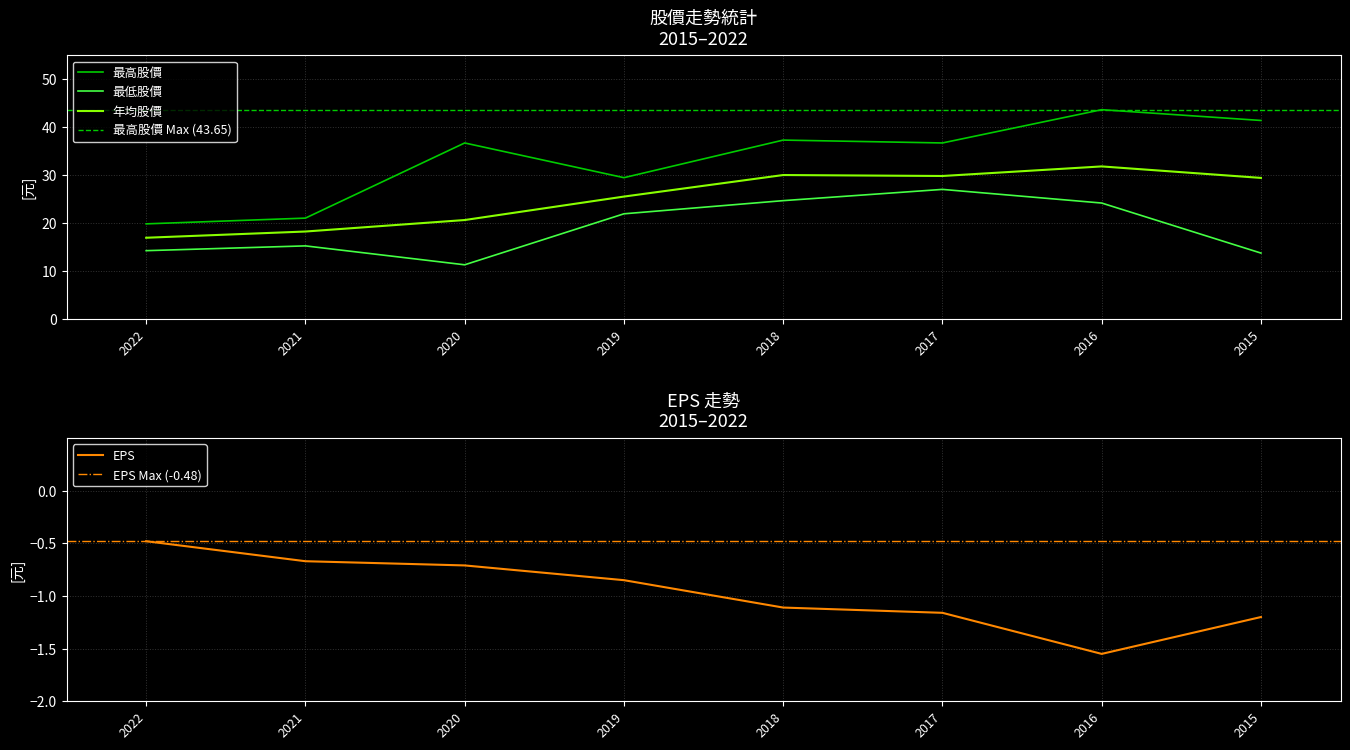

Reading left to right, transcribe all the data shown in this chart.

最高股價: 2022=19.8	2021=21.0	2020=36.7	2019=29.4	2018=37.3	2017=36.7	2016=43.6	2015=41.4
最低股價: 2022=14.2	2021=15.2	2020=11.2	2019=21.9	2018=24.6	2017=27.0	2016=24.1	2015=13.7
年均股價: 2022=16.9	2021=18.2	2020=20.6	2019=25.5	2018=30.0	2017=29.8	2016=31.8	2015=29.4
EPS: 2022=-0.5	2021=-0.7	2020=-0.7	2019=-0.8	2018=-1.1	2017=-1.2	2016=-1.6	2015=-1.2